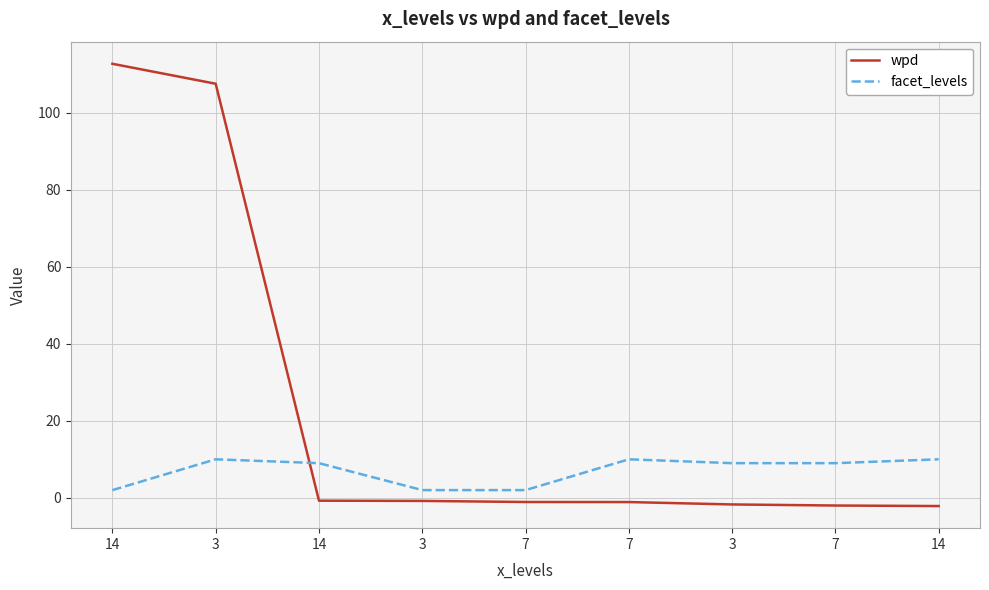

What is the minimum value shown in the chart?

-2.1